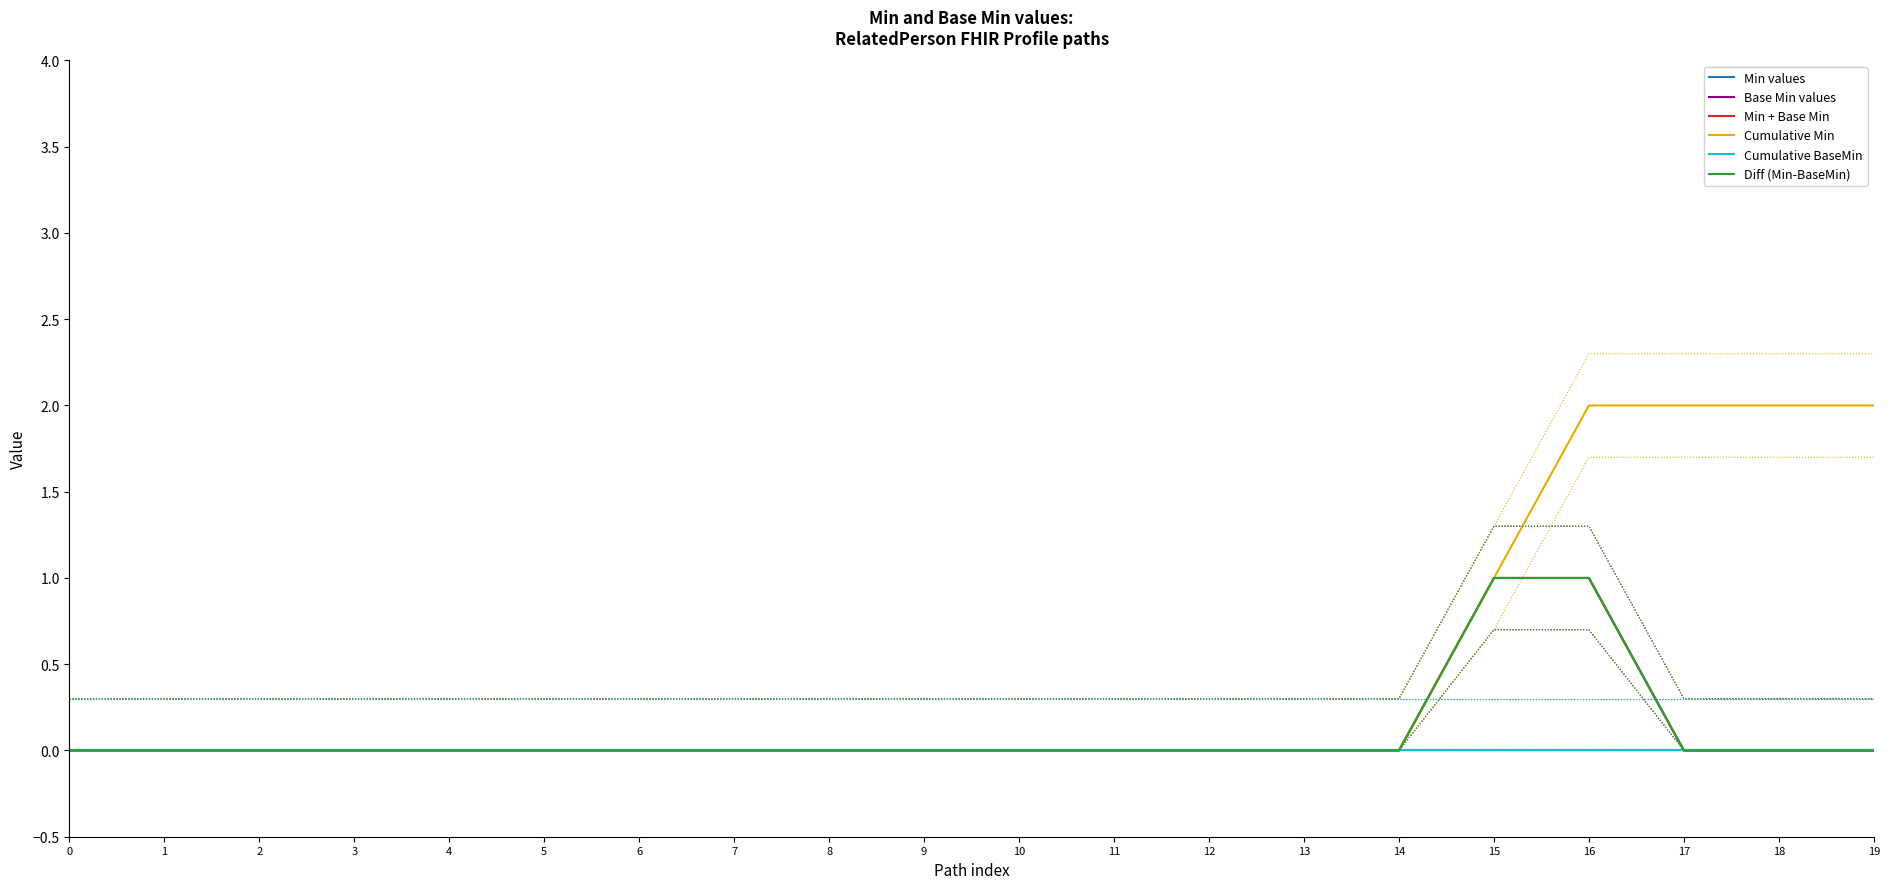

Reading left to right, list all the values displayed in this chart.

Min values: 0	0	0	0	0	0	0	0	0	0	0	0	0	0	0	1	1	0	0	0
Base Min values: 0	0	0	0	0	0	0	0	0	0	0	0	0	0	0	0	0	0	0	0
Min + Base Min: 0	0	0	0	0	0	0	0	0	0	0	0	0	0	0	1	1	0	0	0
Cumulative Min: 0	0	0	0	0	0	0	0	0	0	0	0	0	0	0	1	2	2	2	2
Cumulative BaseMin: 0	0	0	0	0	0	0	0	0	0	0	0	0	0	0	0	0	0	0	0
Diff (Min-BaseMin): 0	0	0	0	0	0	0	0	0	0	0	0	0	0	0	1	1	0	0	0